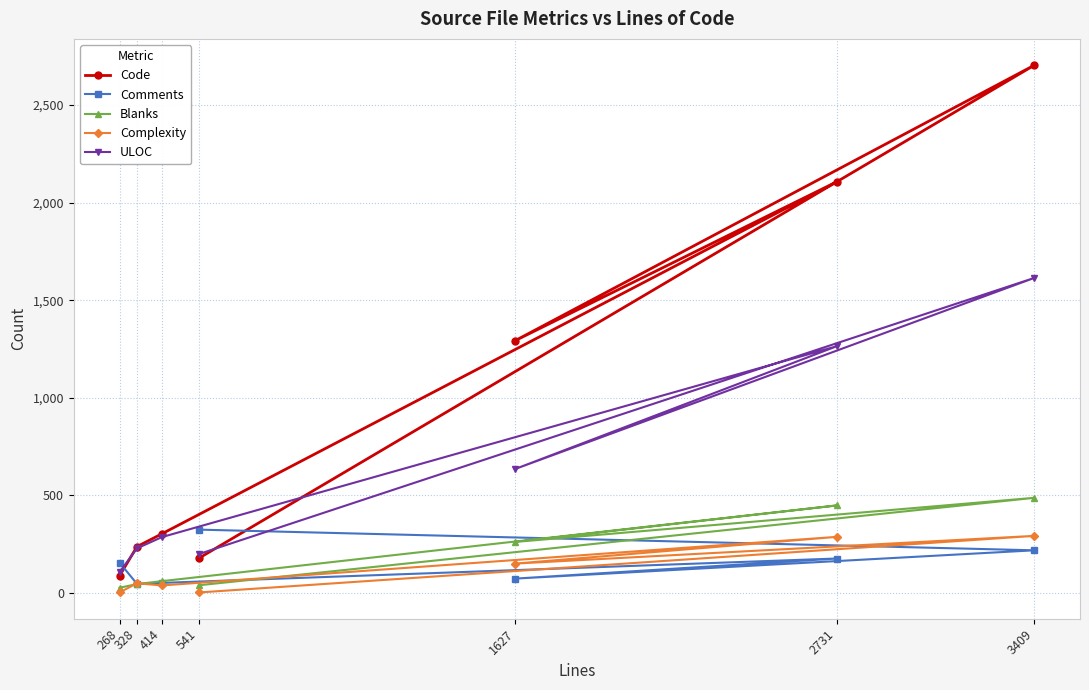

The value of Blanks at 3409 is 487. True or false?

True